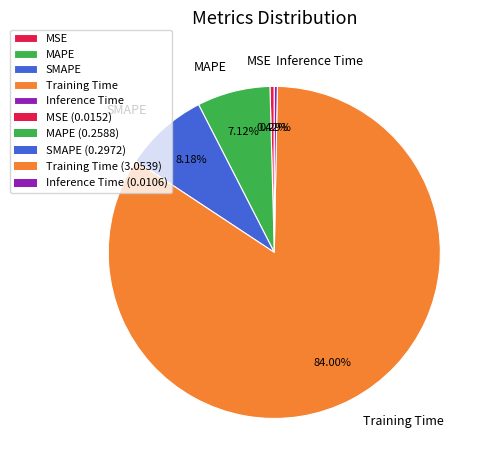

Is SMAPE the majority of the pie?

No